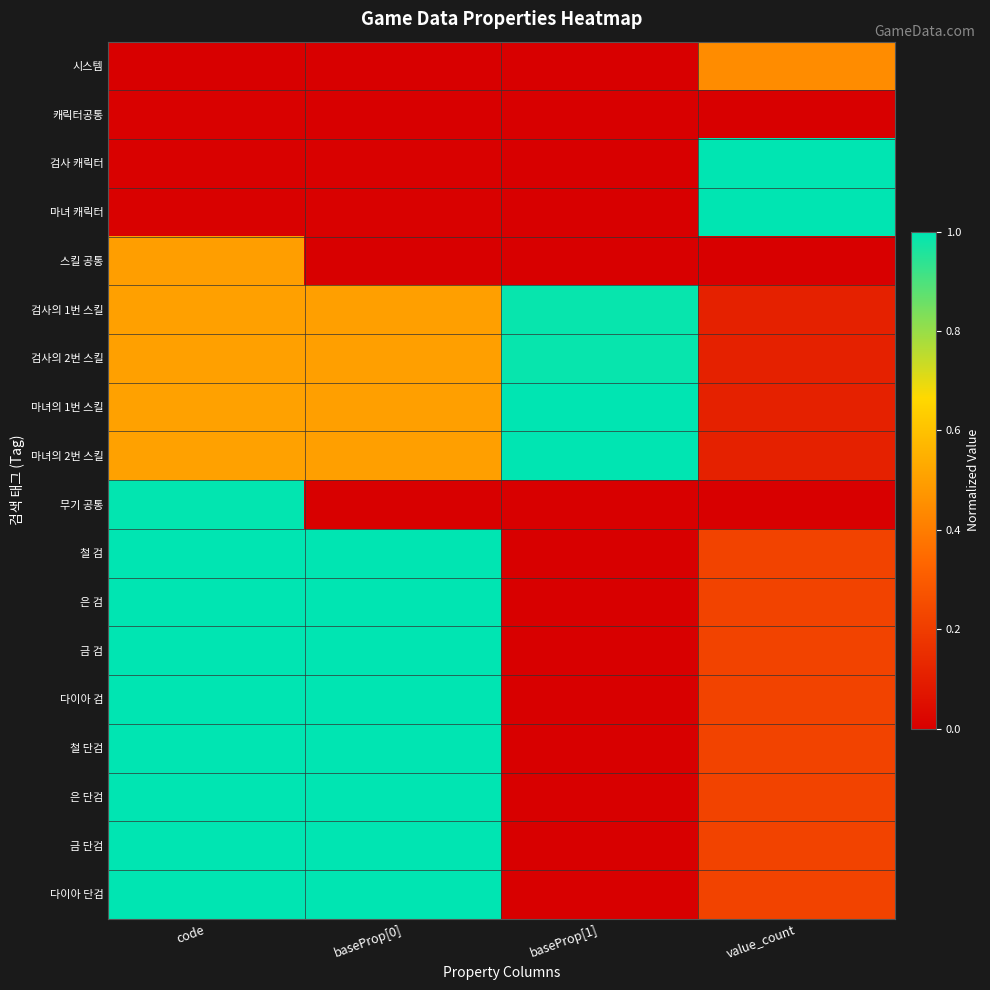

Which series changed the most between baseProp[0] and baseProp[1]?

철 검